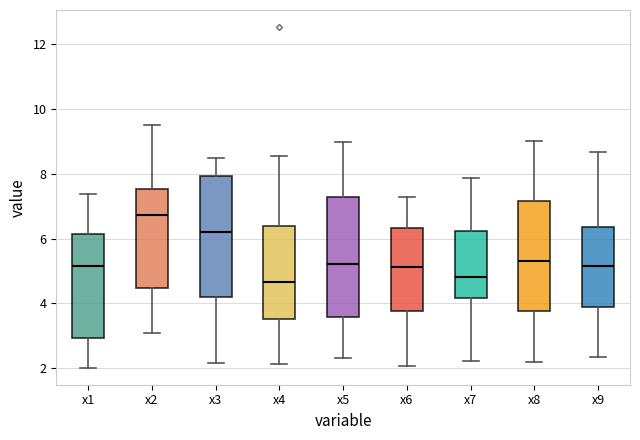

Reading left to right, transcribe this box plot: for each box, give where its median line is, the range the box spans, and where its two whiskers end, as read against the y-axis. The values are not printed on the chart, so give them approximately, as read against the axis.

x1: median 5.2, box 3.0 to 6.2, whiskers 2.0 to 7.4
x2: median 6.8, box 4.4 to 7.6, whiskers 3.0 to 9.6
x3: median 6.2, box 4.2 to 8.0, whiskers 2.2 to 8.4
x4: median 4.6, box 3.6 to 6.4, whiskers 2.2 to 8.6
x5: median 5.2, box 3.6 to 7.2, whiskers 2.4 to 9.0
x6: median 5.2, box 3.8 to 6.4, whiskers 2.0 to 7.2
x7: median 4.8, box 4.2 to 6.2, whiskers 2.2 to 7.8
x8: median 5.4, box 3.8 to 7.2, whiskers 2.2 to 9.0
x9: median 5.2, box 3.8 to 6.4, whiskers 2.4 to 8.6